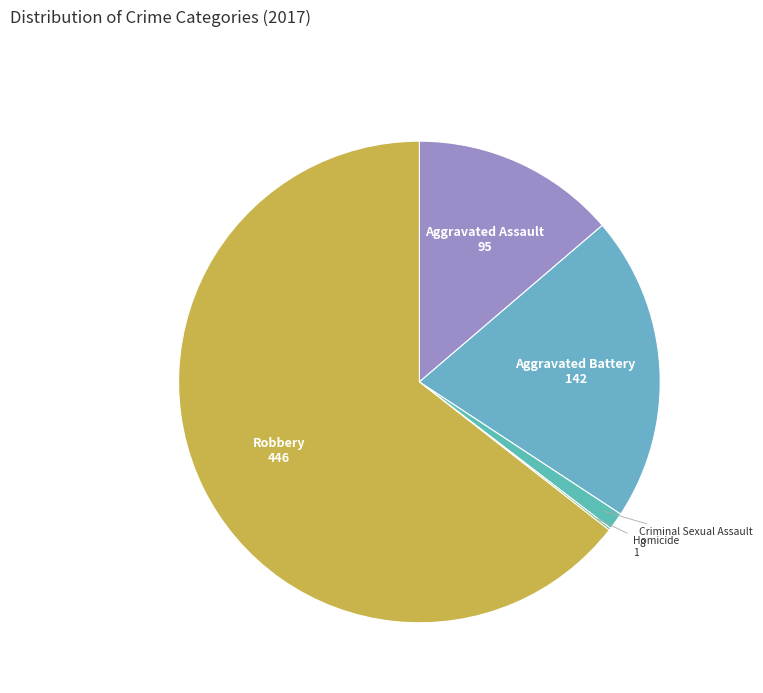

Is there any slice that represents more than half of the pie?

Yes